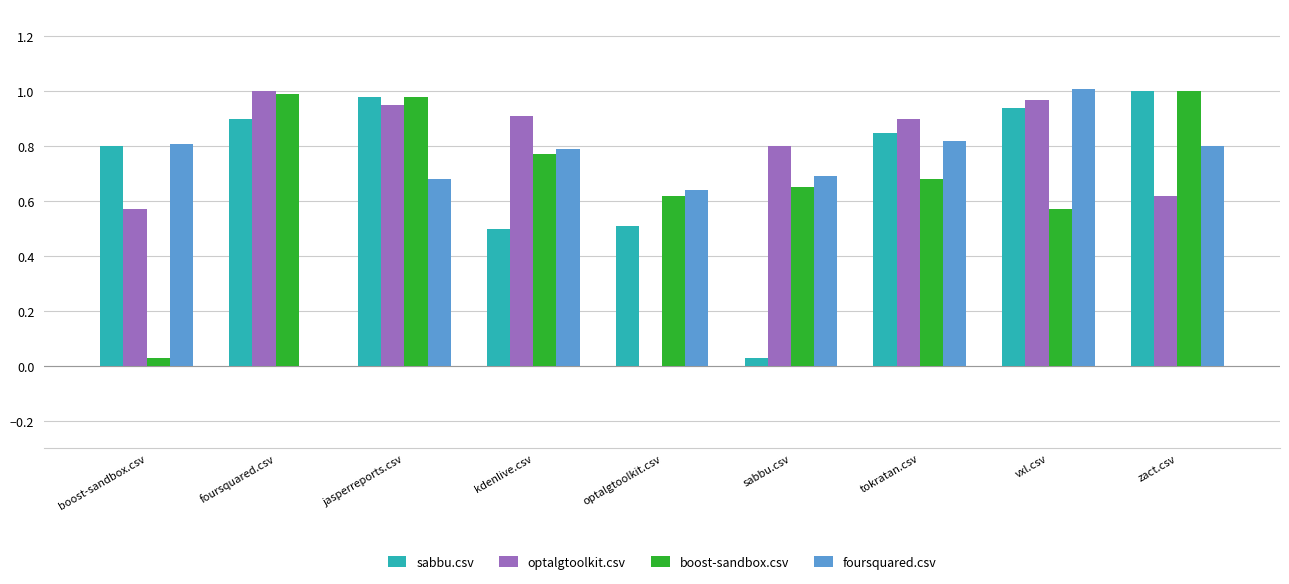

What is the sum of the foursquared.csv values at jasperreports.csv and zact.csv?

1.5